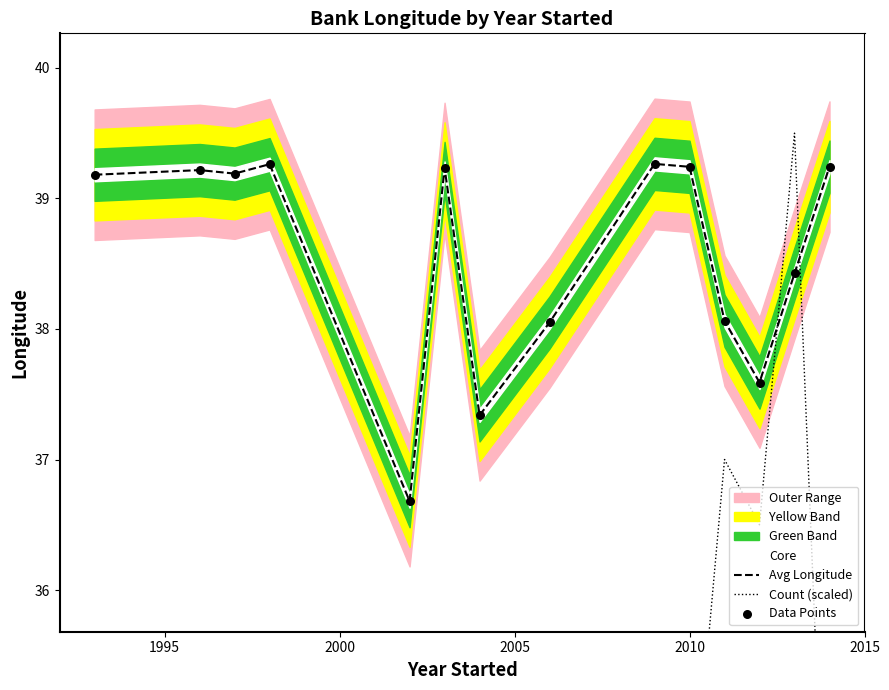

What is the minimum value for Avg Longitude?

36.7